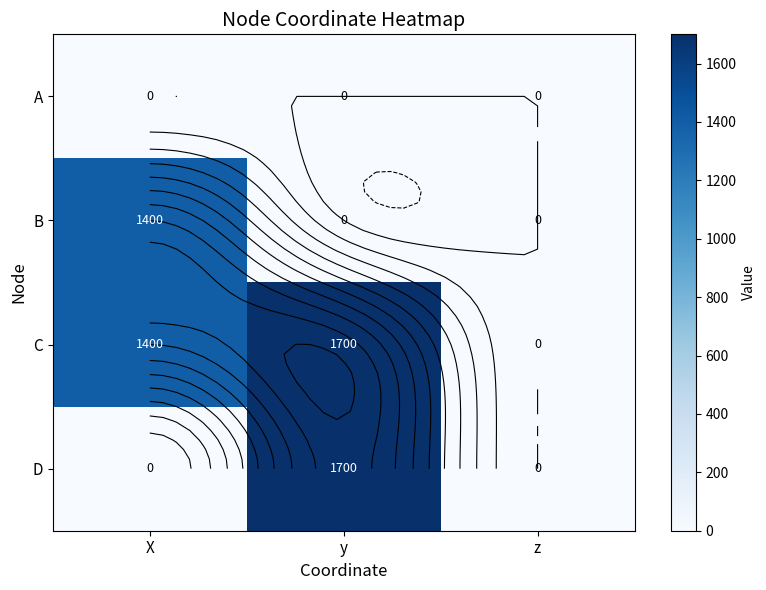

How many values in the C series are below 1400?

1